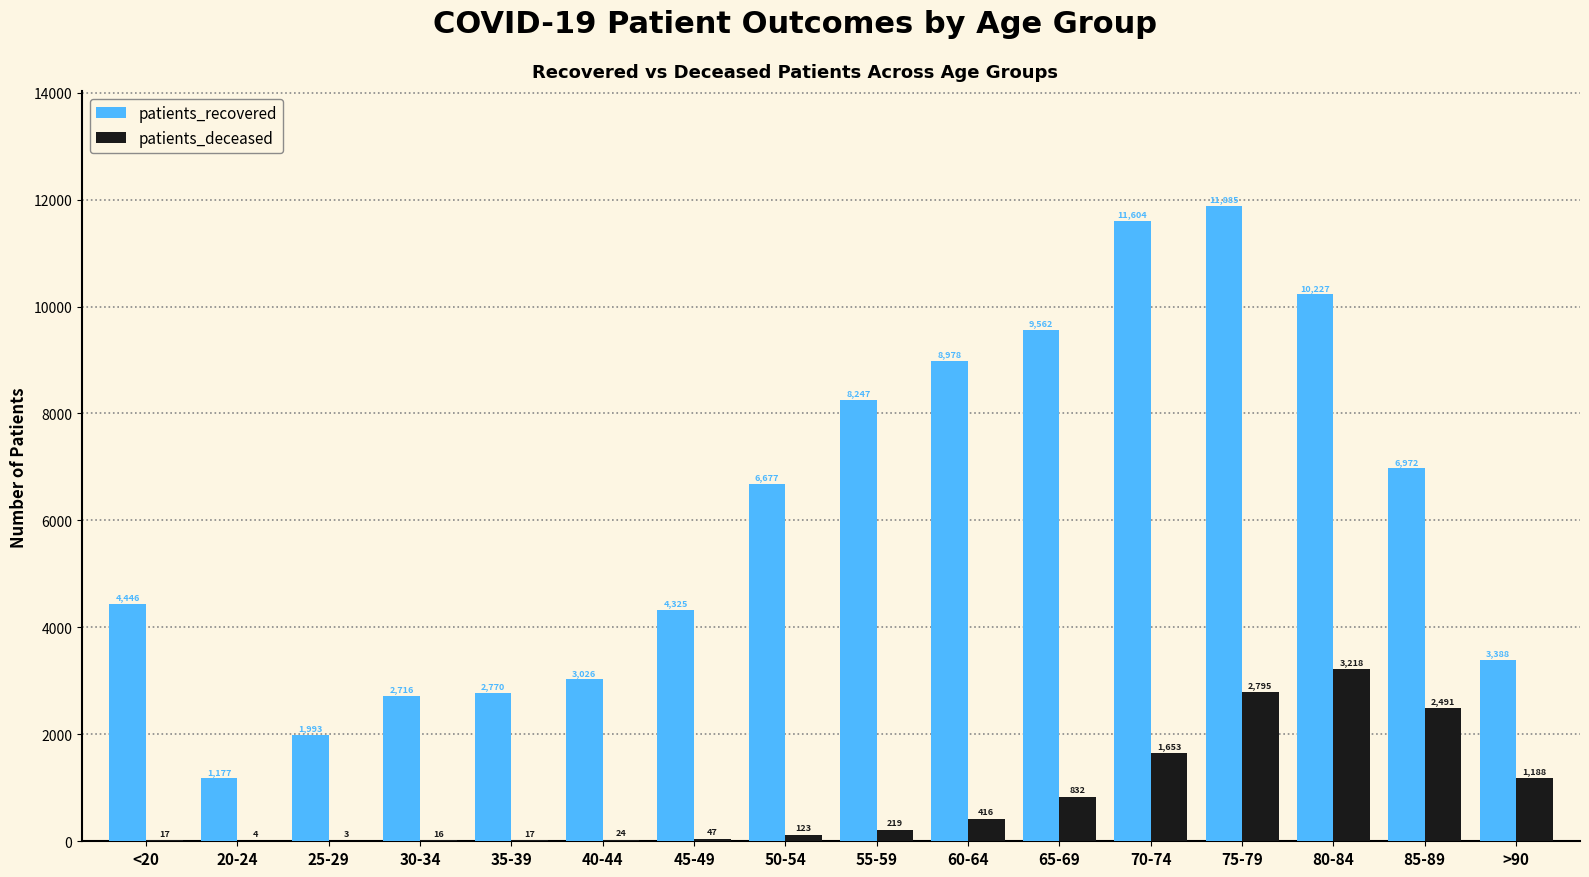

Which label corresponds to the largest value in the chart?

75-79